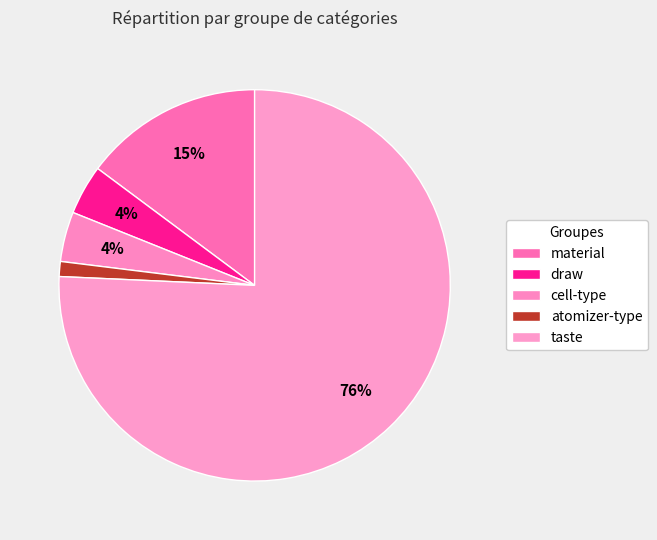

How many segments does this pie chart have?

5